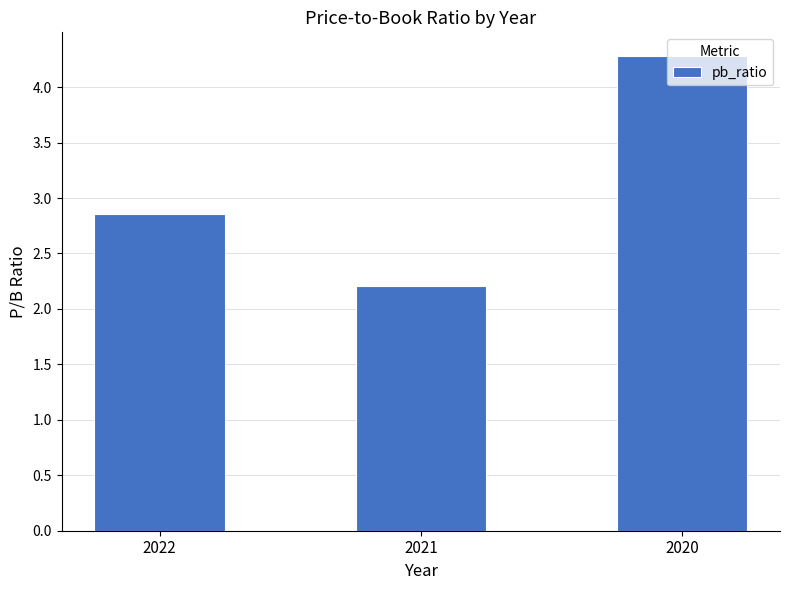

What is the ratio of the value at 2022 to the value at 2021?

1.3